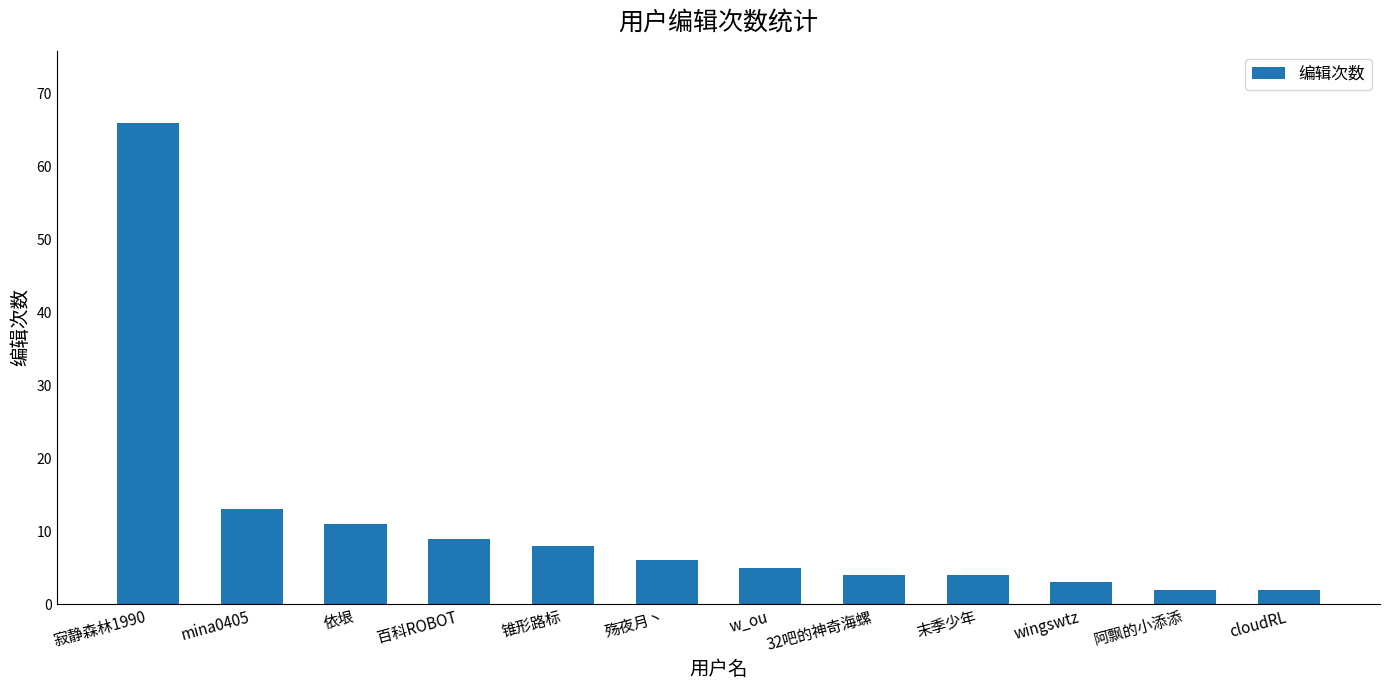

Which category has the highest value across all series?

寂静森林1990